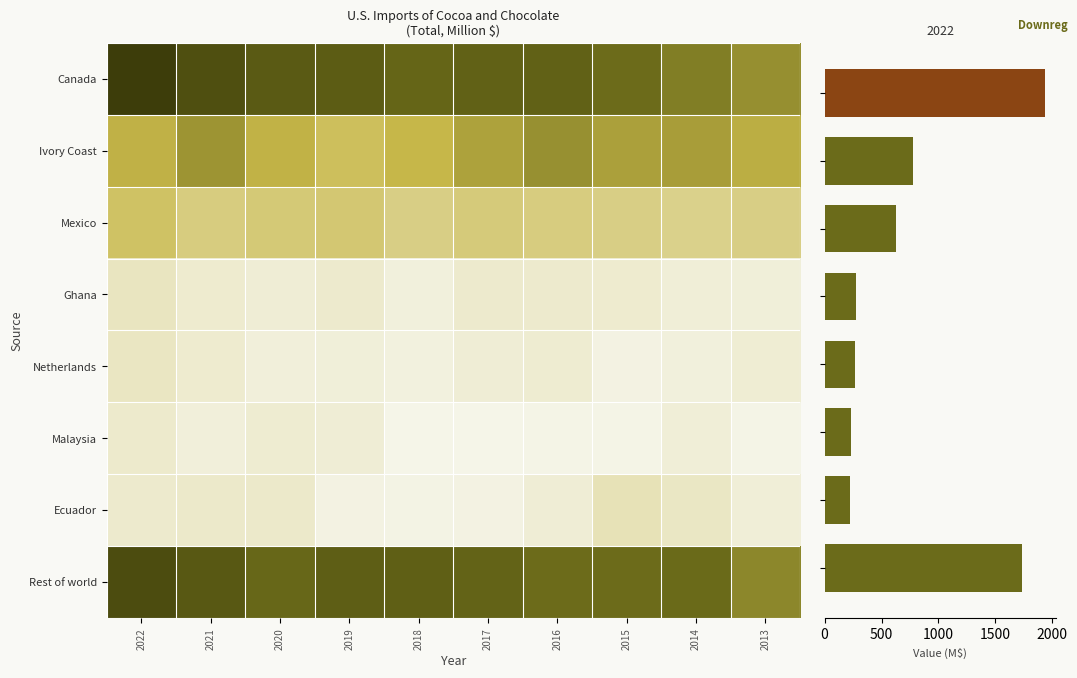

What is the average value of the Rest of world series?

1417.8